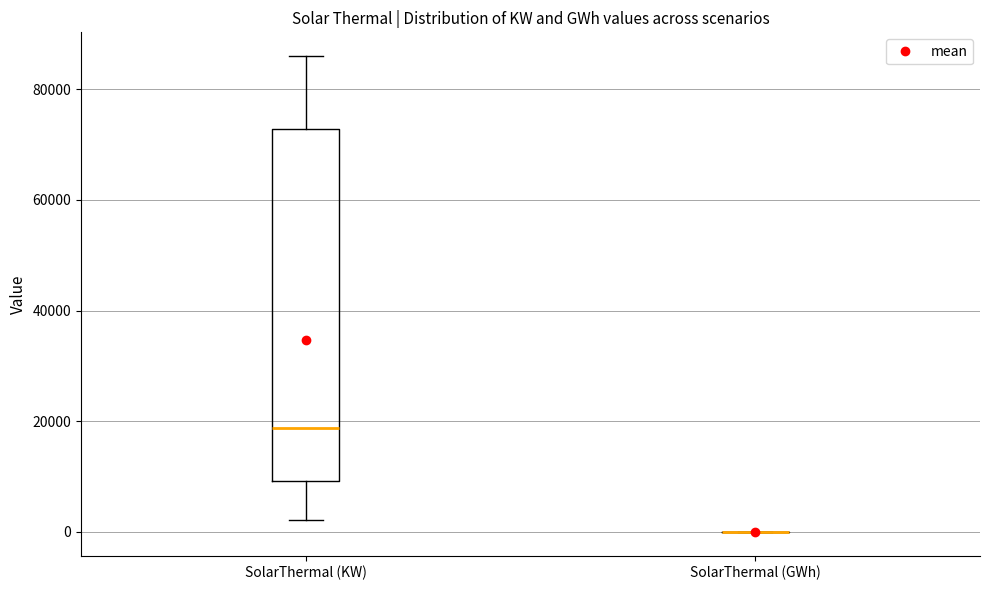

Reading left to right, read every box against the y-axis: the position of its median line, the range the box covers, and the ends of its whiskers. The values are not printed on the chart, so give them approximately, as read against the axis.

SolarThermal (KW): median 18000, box 10000 to 72000, whiskers 2000 to 86000
SolarThermal (GWh): box collapsed to a line at 0, whiskers 0 to 0